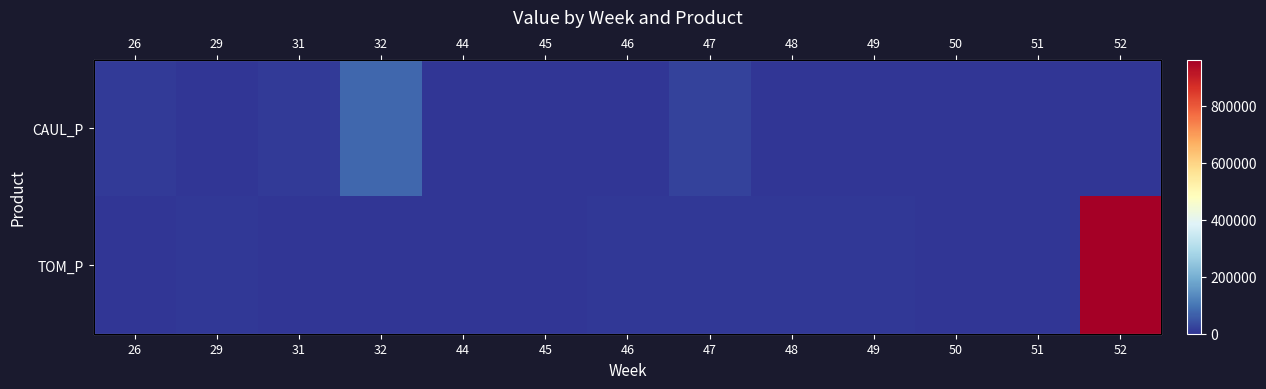

Which series has the largest total across all categories?

TOM_P